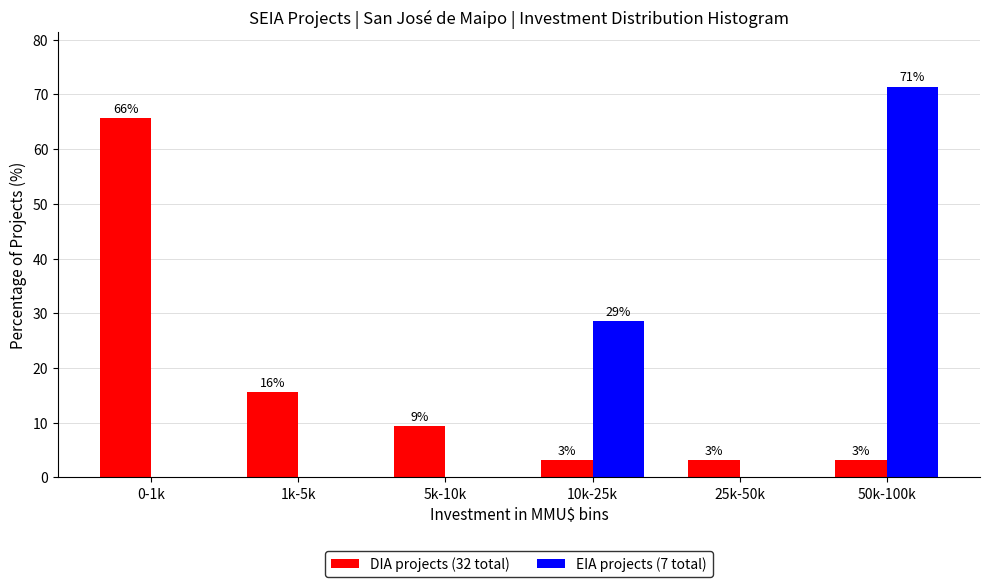

Are the bars grouped side by side (vs. stacked)?

Yes